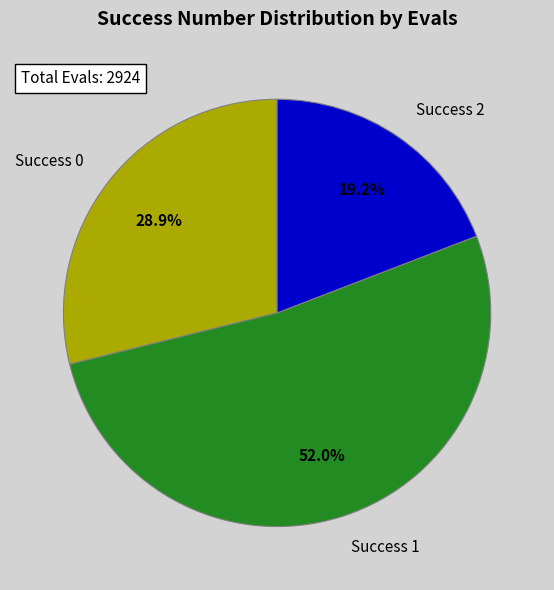

Combined, do Success 1 and Success 0 account for over 50%?

Yes